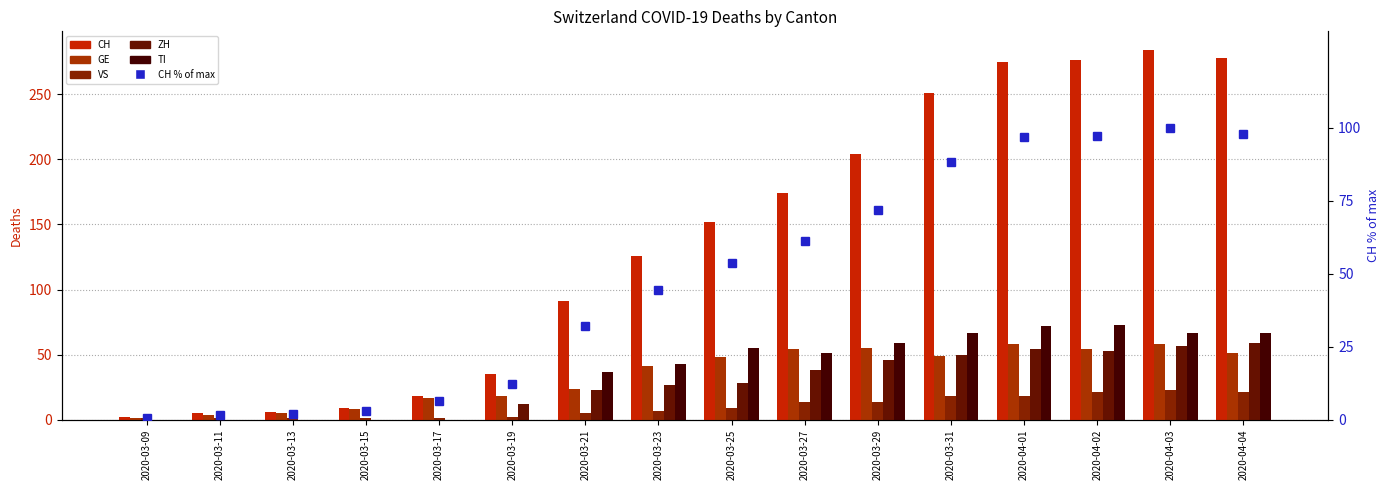

What is the maximum value for CH % of max?

100.0